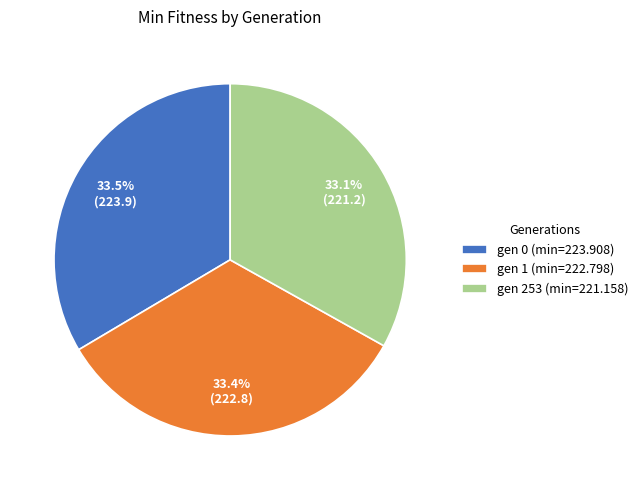

What percentage do gen 1 (min=222.798) and gen 0 (min=223.908) together represent?

66.9%